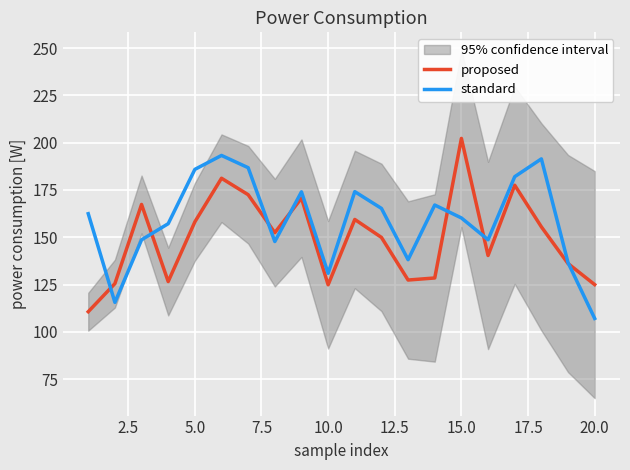

What is the lowest value of the standard series?

107.1